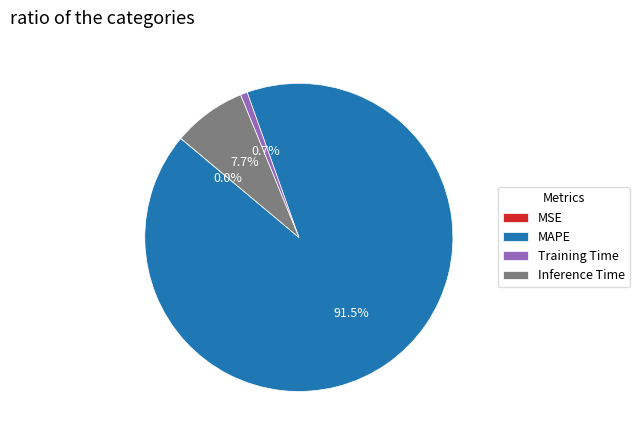

Is there any slice that represents more than half of the pie?

Yes